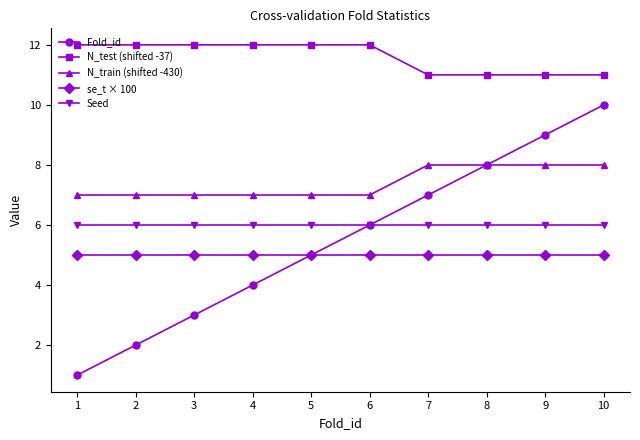

How many lines are shown in the chart?

5